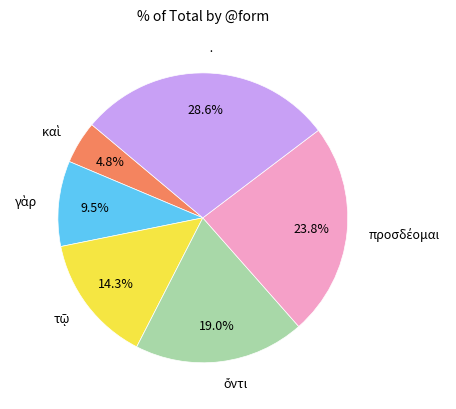

To the nearest percent, what percentage of the pie is ·?

29%